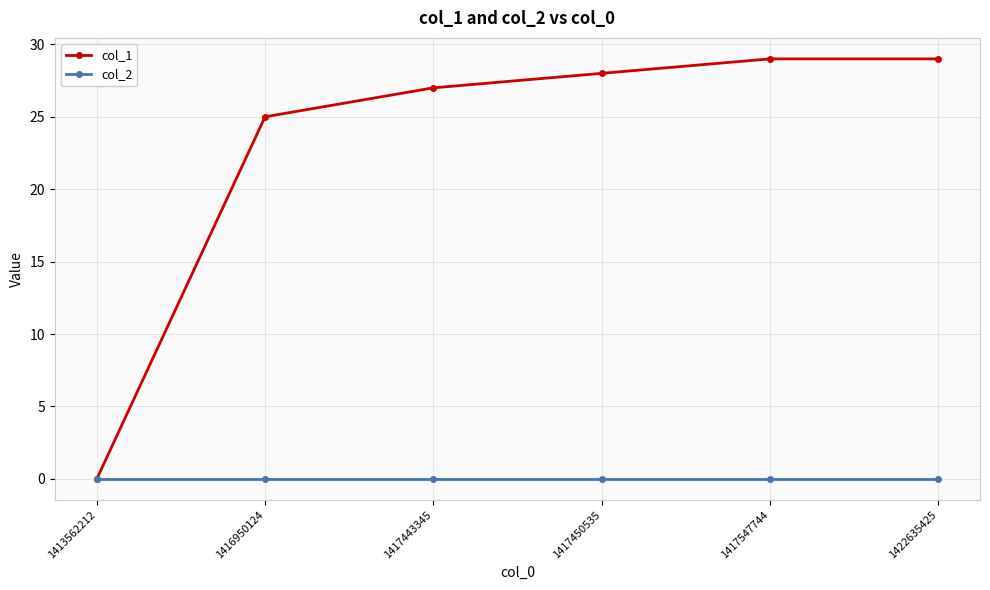

The value of col_1 at 1416950124 is 42. True or false?

False